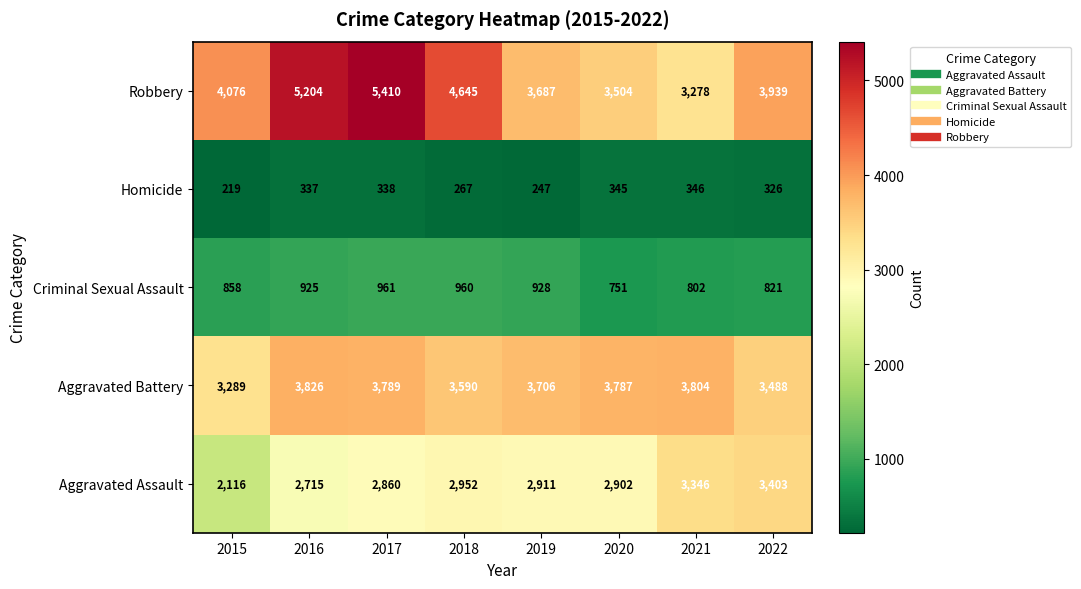

Rank the series at 2015 from lowest to highest value.

Homicide, Criminal Sexual Assault, Aggravated Assault, Aggravated Battery, Robbery